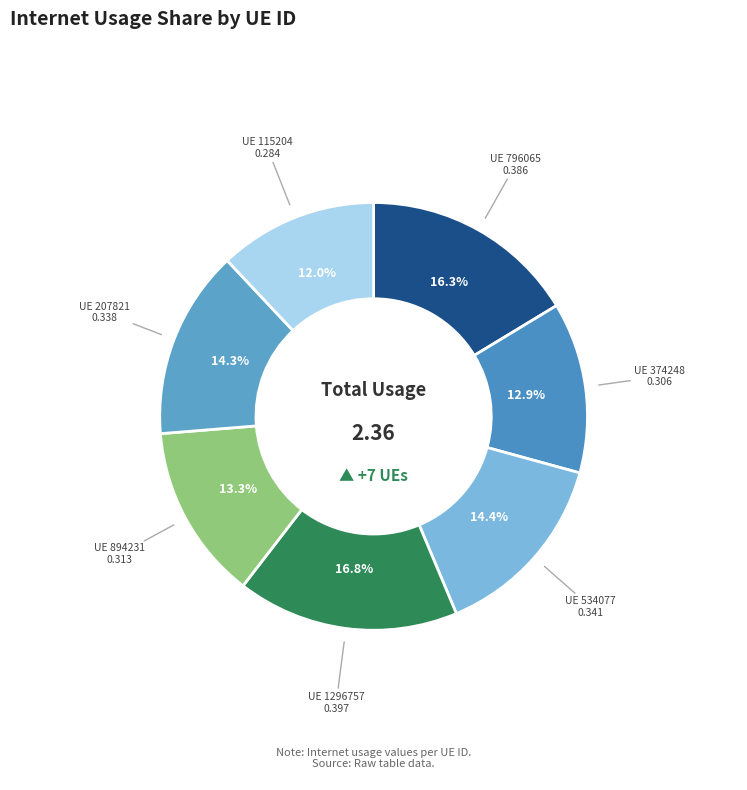

Which has a higher value, UE 1296757 or UE 894231?

UE 1296757